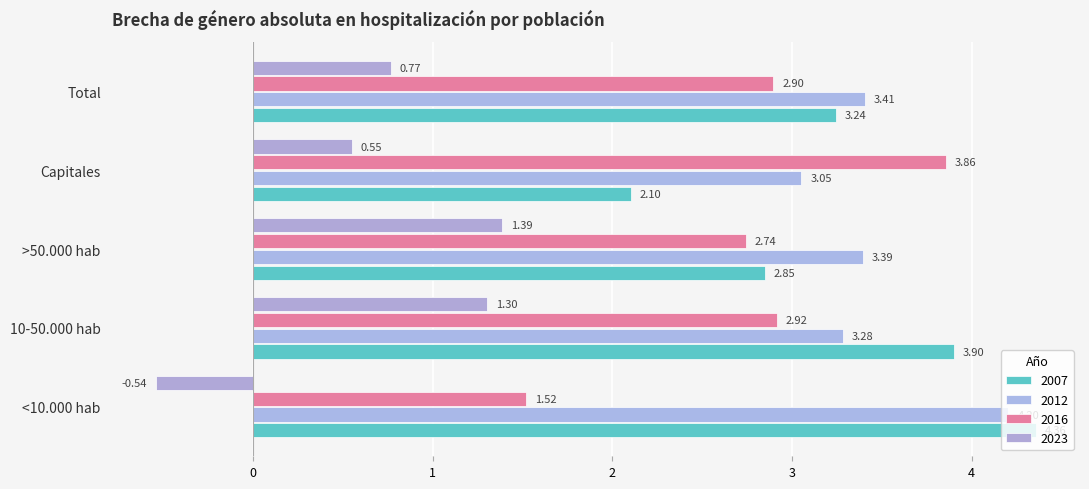

What position from the left is Total?

5